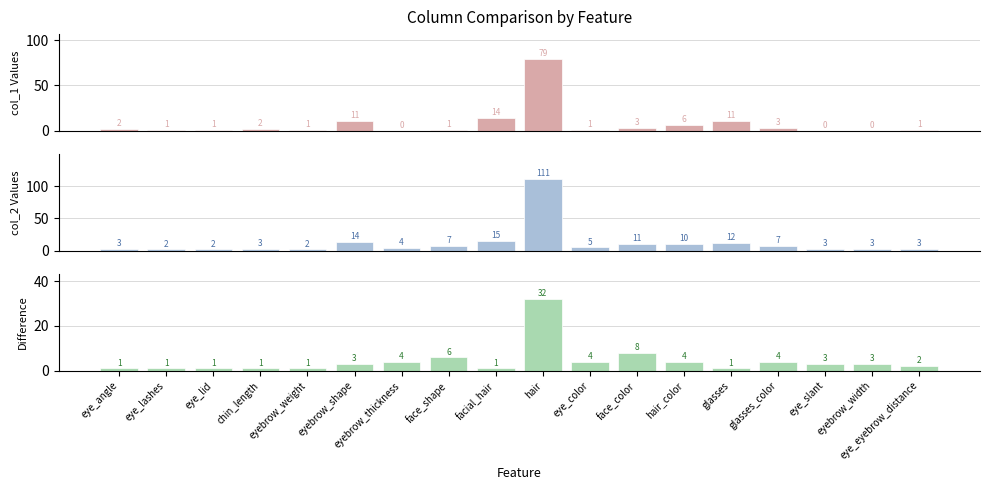

What is the spread (max minus min) of values at hair?

79